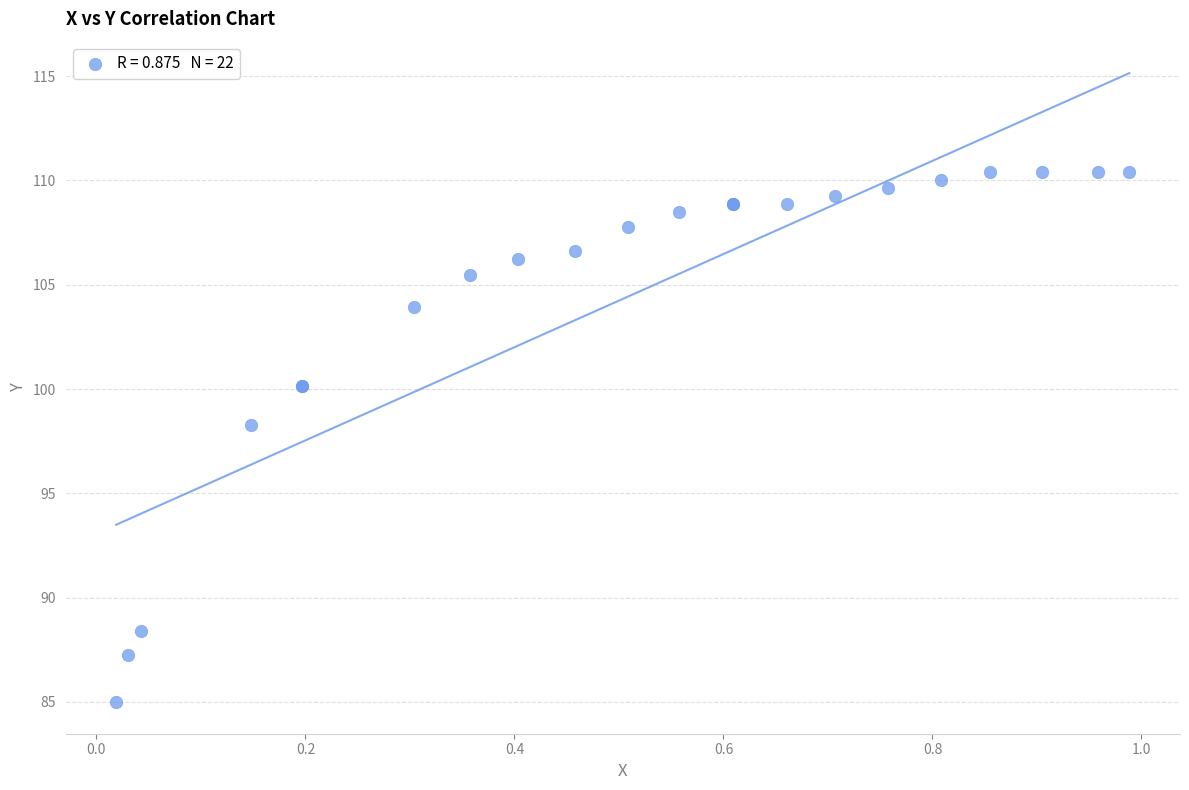

What Y value in the scatter plot is closest to 97?

98.3